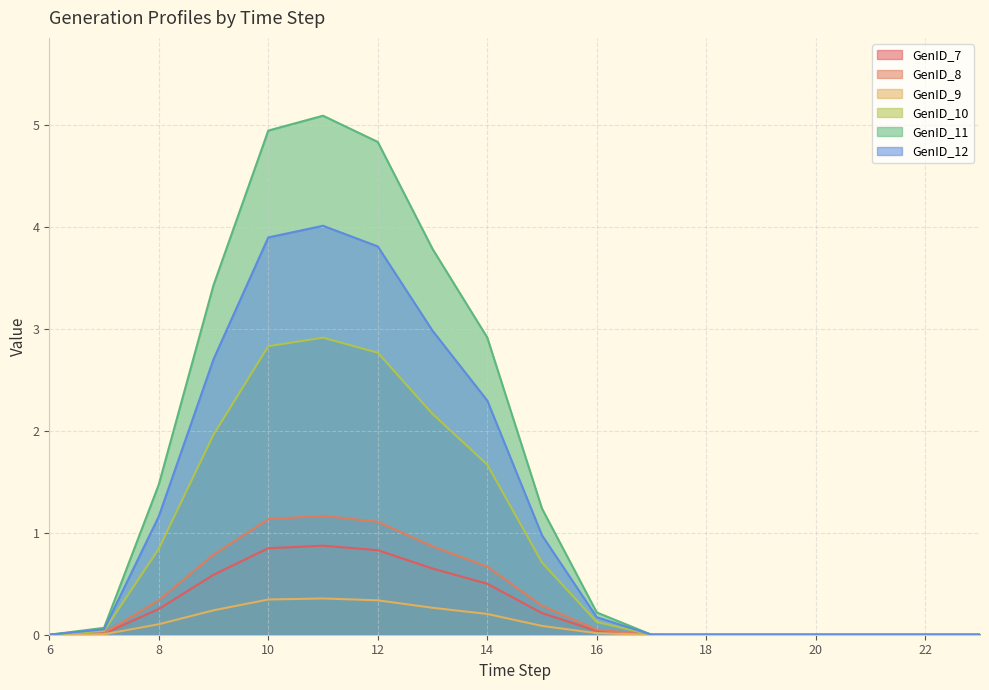

Between 8 and 14, which series saw the biggest shift?

GenID_11